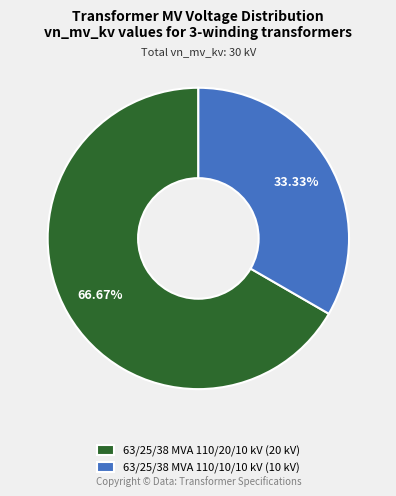

To the nearest percent, what is the combined percentage of 63/25/38 MVA 110/10/10 kV and 63/25/38 MVA 110/20/10 kV?

100%